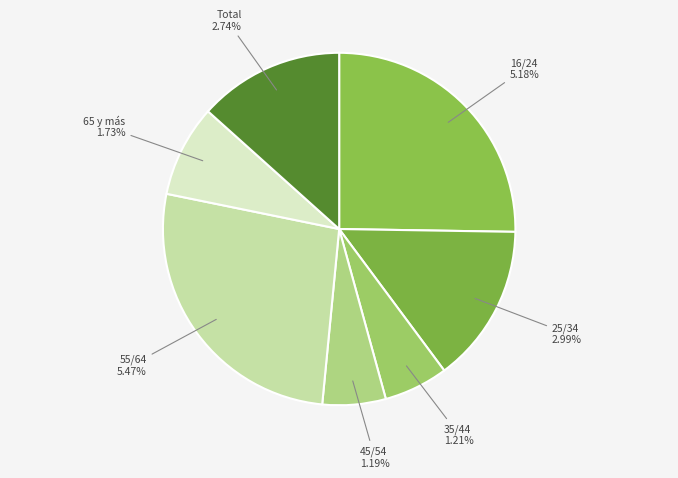

To the nearest percent, what is the combined percentage of 65 y más and 25/34?

23%